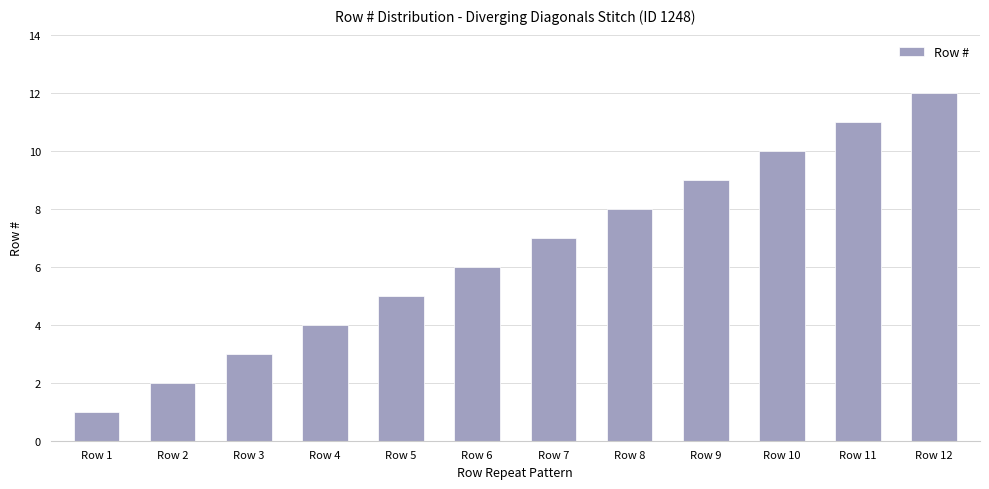

What is the value of the 9th bar from the left?

9